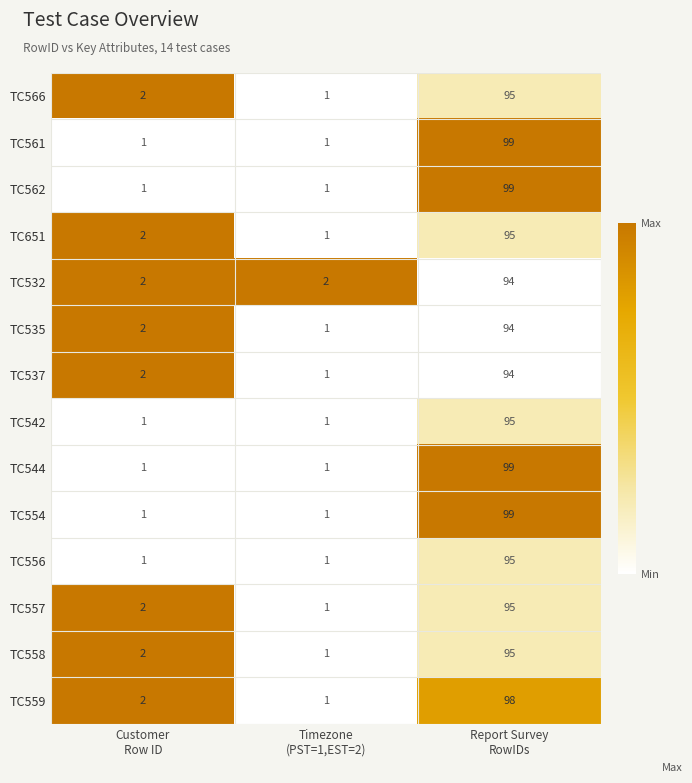

What is the average value of the TC535 series?

32